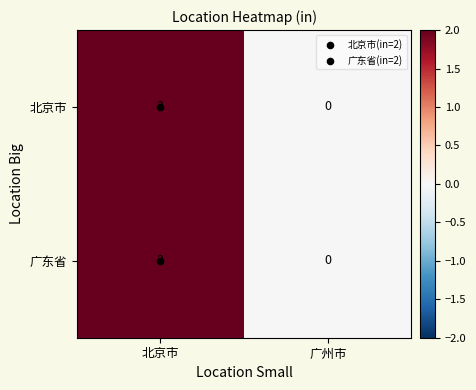

At which category is the sum across all series the highest?

北京市